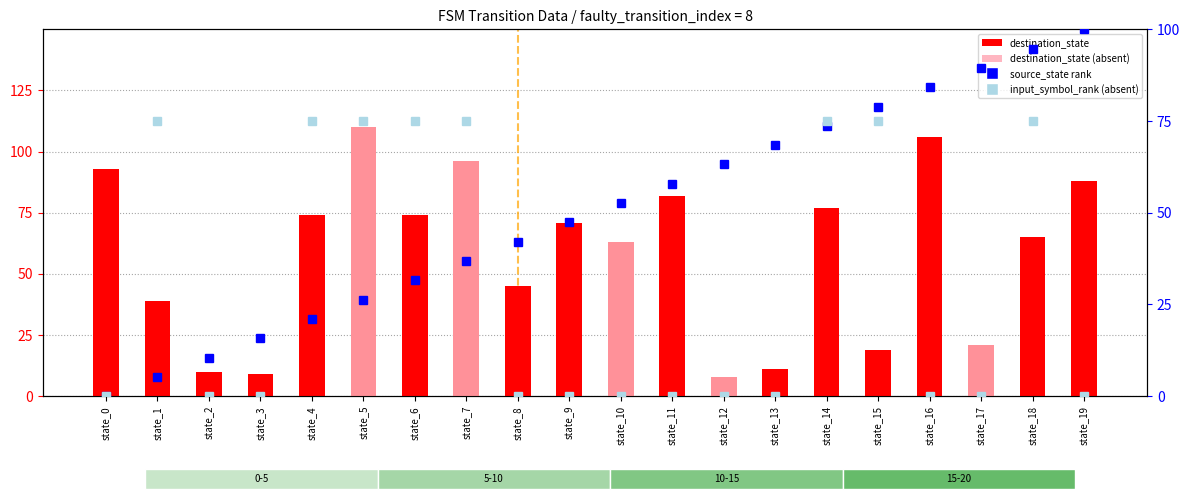

Reading left to right, list all the values displayed in this chart.

destination_state: 93.0	39.0	10.0	9.0	74.0	110.0	74.0	96.0	45.0	71.0	63.0	82.0	8.0	11.0	77.0	19.0	106.0	21.0	65.0	88.0
absent destination_state: 0.0	0.0	0.0	0.0	0.0	110.0	0.0	96.0	0.0	0.0	63.0	0.0	8.0	0.0	0.0	0.0	0.0	21.0	0.0	0.0
source_state (rank): 0.0	5.3	10.5	15.8	21.1	26.3	31.6	36.8	42.1	47.4	52.6	57.9	63.2	68.4	73.7	78.9	84.2	89.5	94.7	100.0
input_symbol_rank (absent): 0.0	75.0	0.0	0.0	75.0	75.0	75.0	75.0	0.0	0.0	0.0	0.0	0.0	0.0	75.0	75.0	0.0	0.0	75.0	0.0